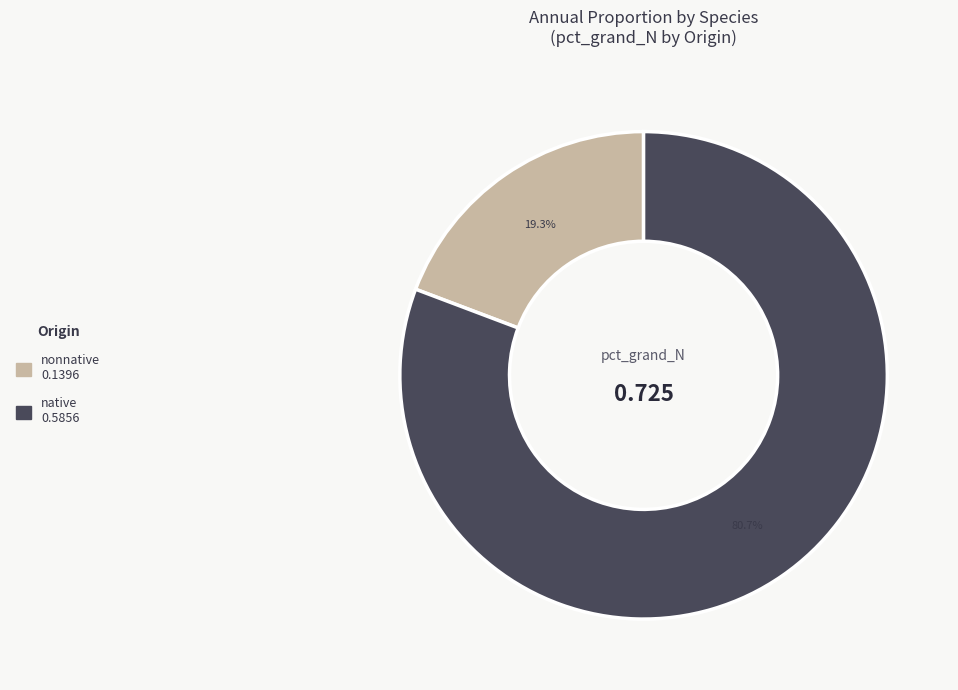

Is there a majority slice in this chart?

Yes